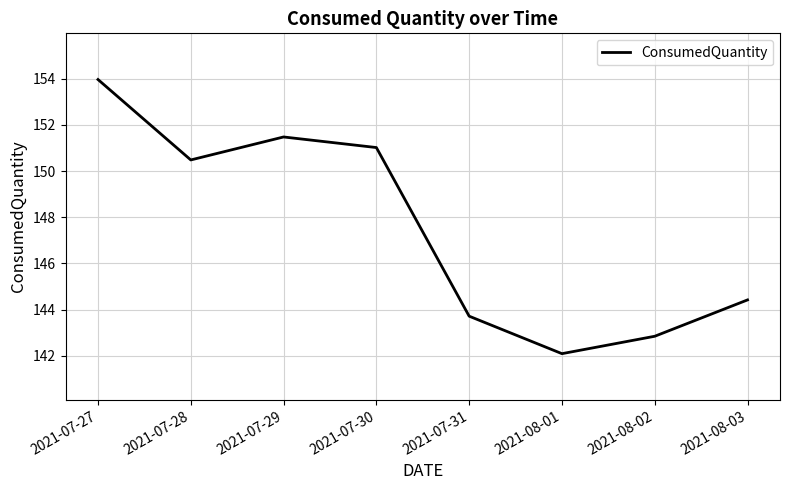

What position from the left is 2021-08-03?

8